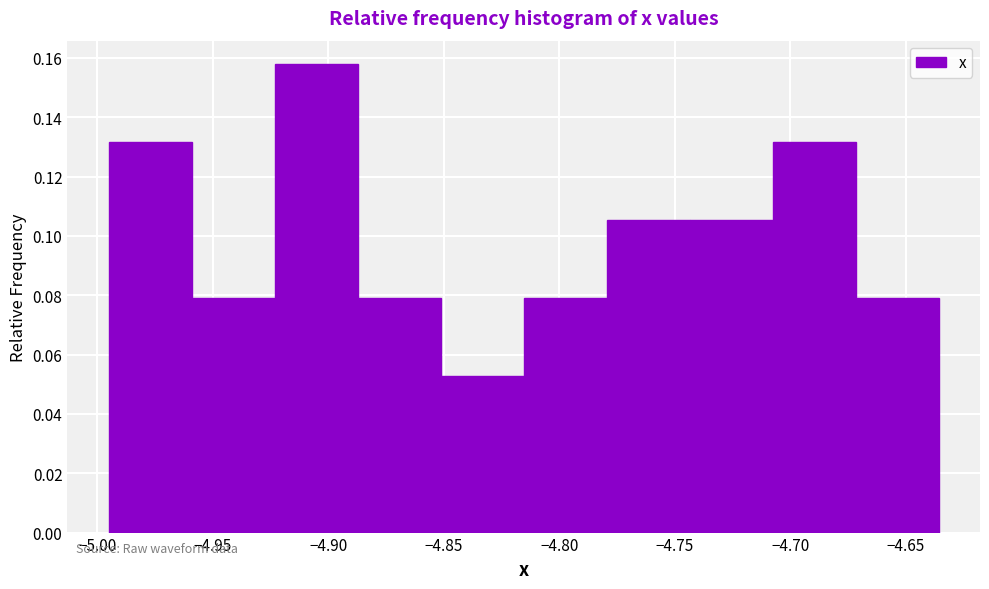

Over which range of the x-axis is the bar tallest?

-4.925 to -4.885